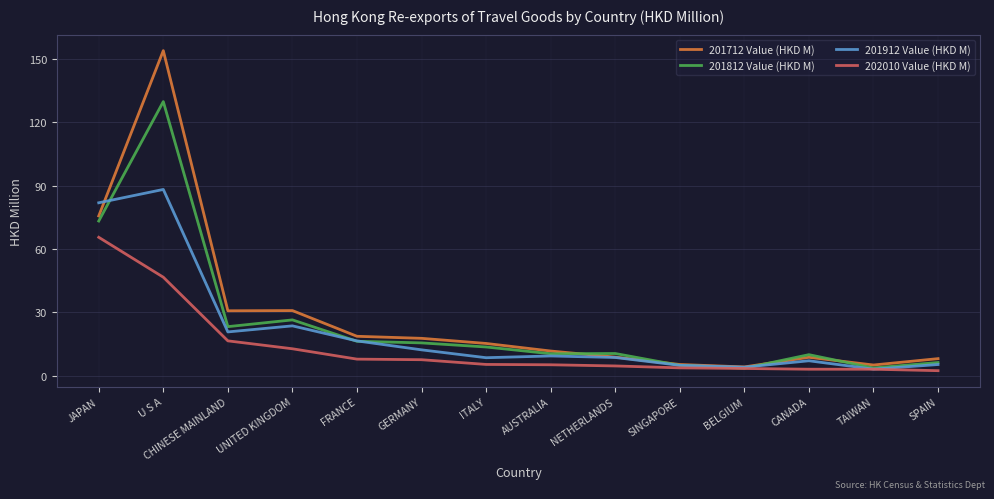

Does the chart display data point markers on the line(s)?

No